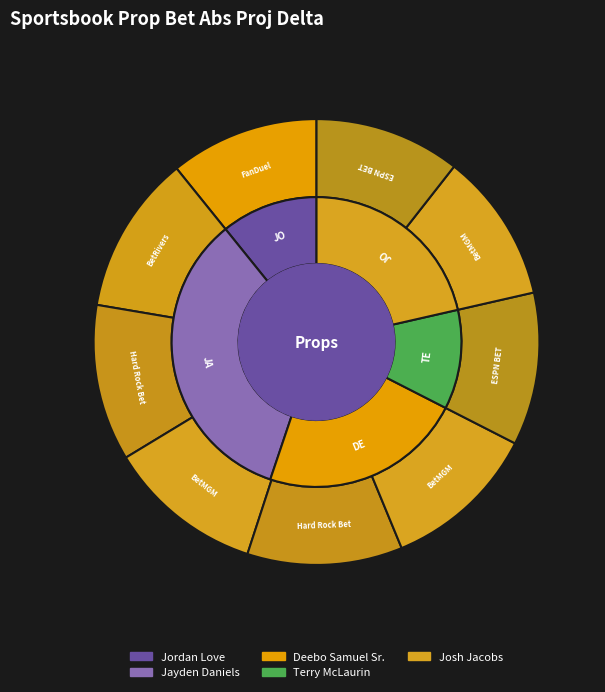

To the nearest percent, what percentage of the pie is Hard Rock Bet (Deebo)?

11%